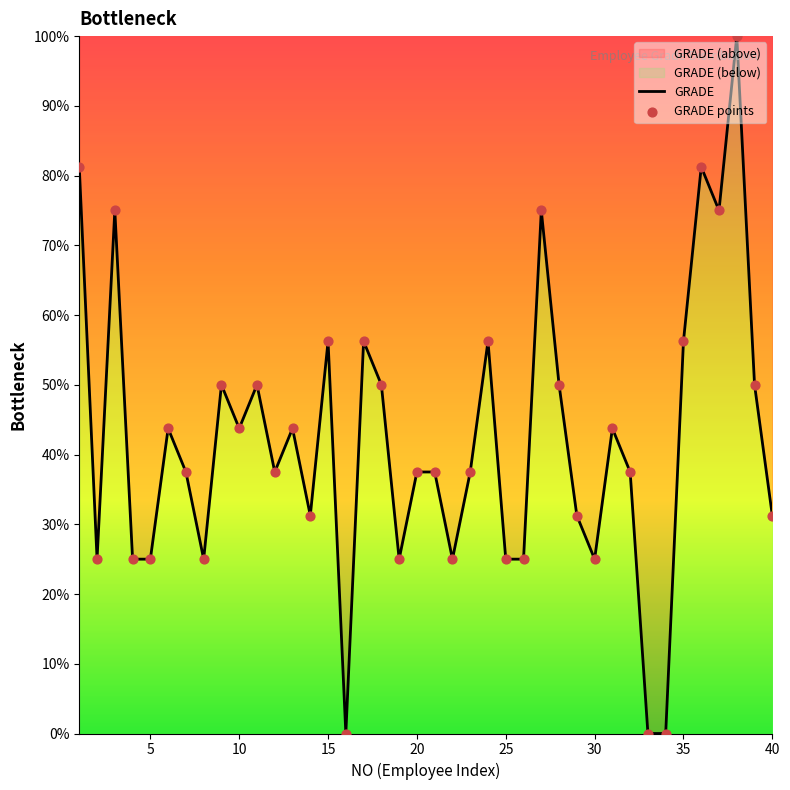

What is the greatest value displayed?

100.0